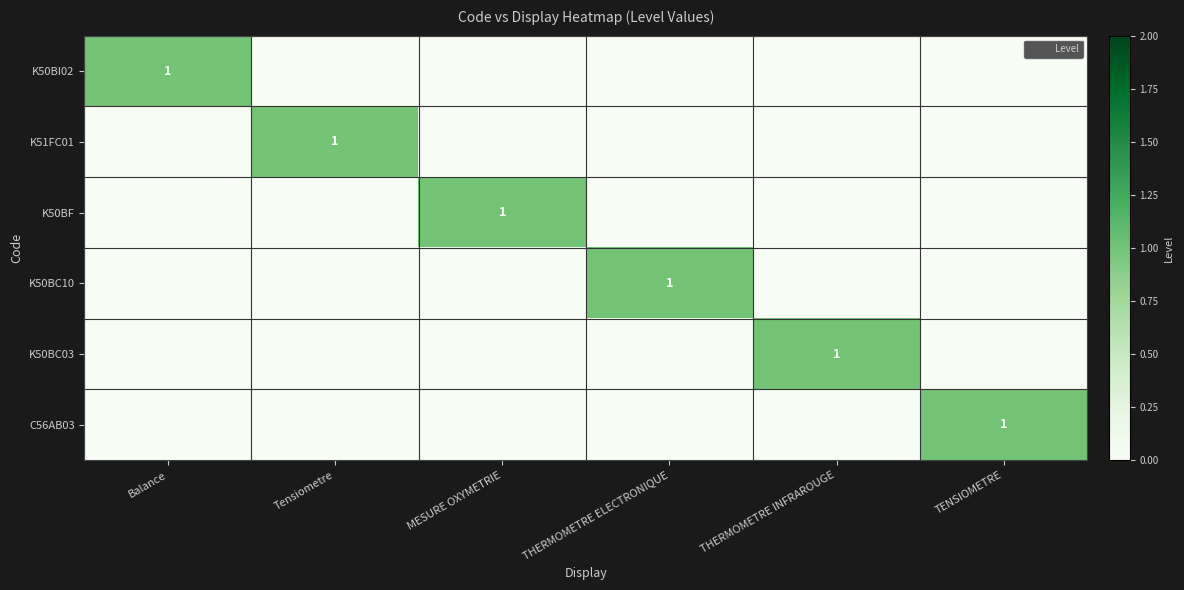

What is the difference between the highest and lowest values at Tensiometre?

1